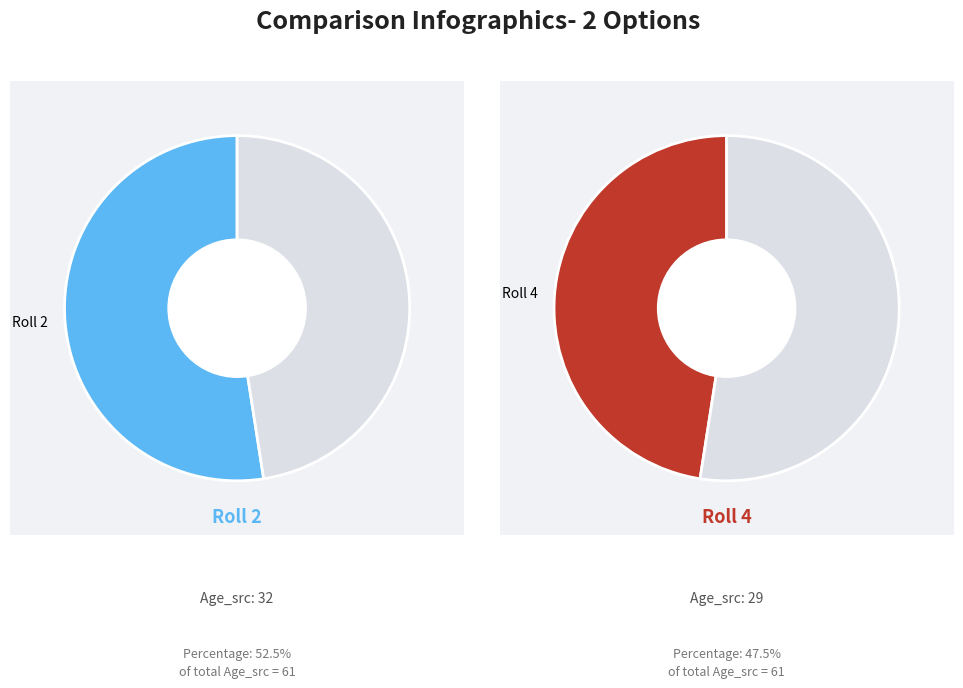

Count the number of slices in the pie.

2